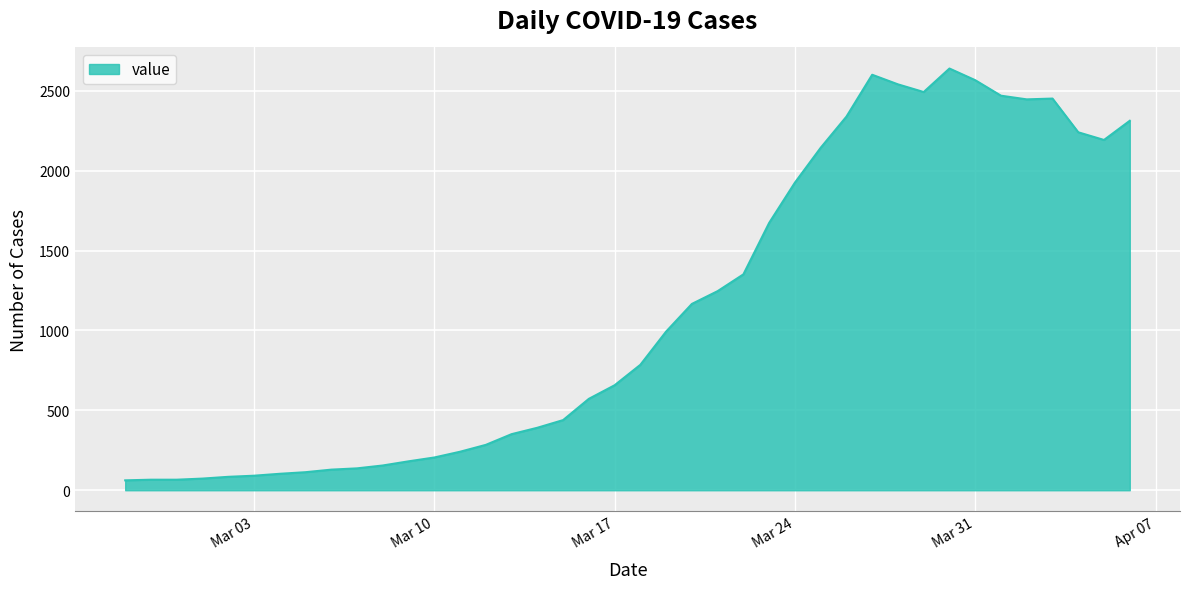

Does the chart display data point markers on the line(s)?

No